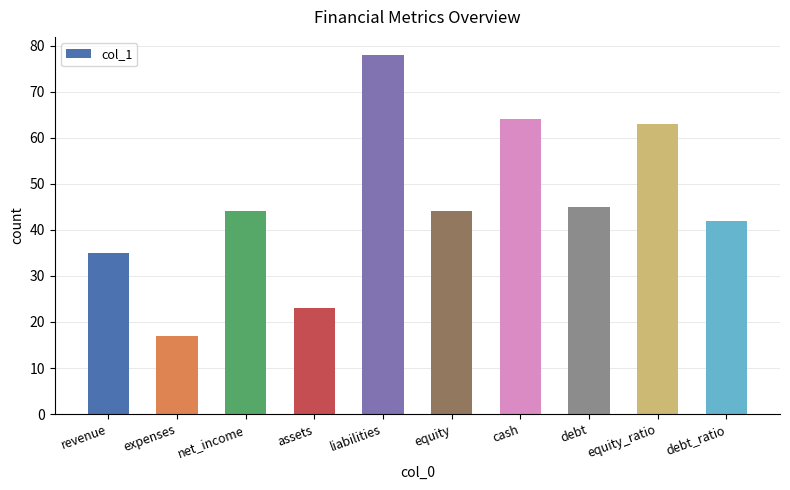

What is the label of the 8th bar from the left?

debt